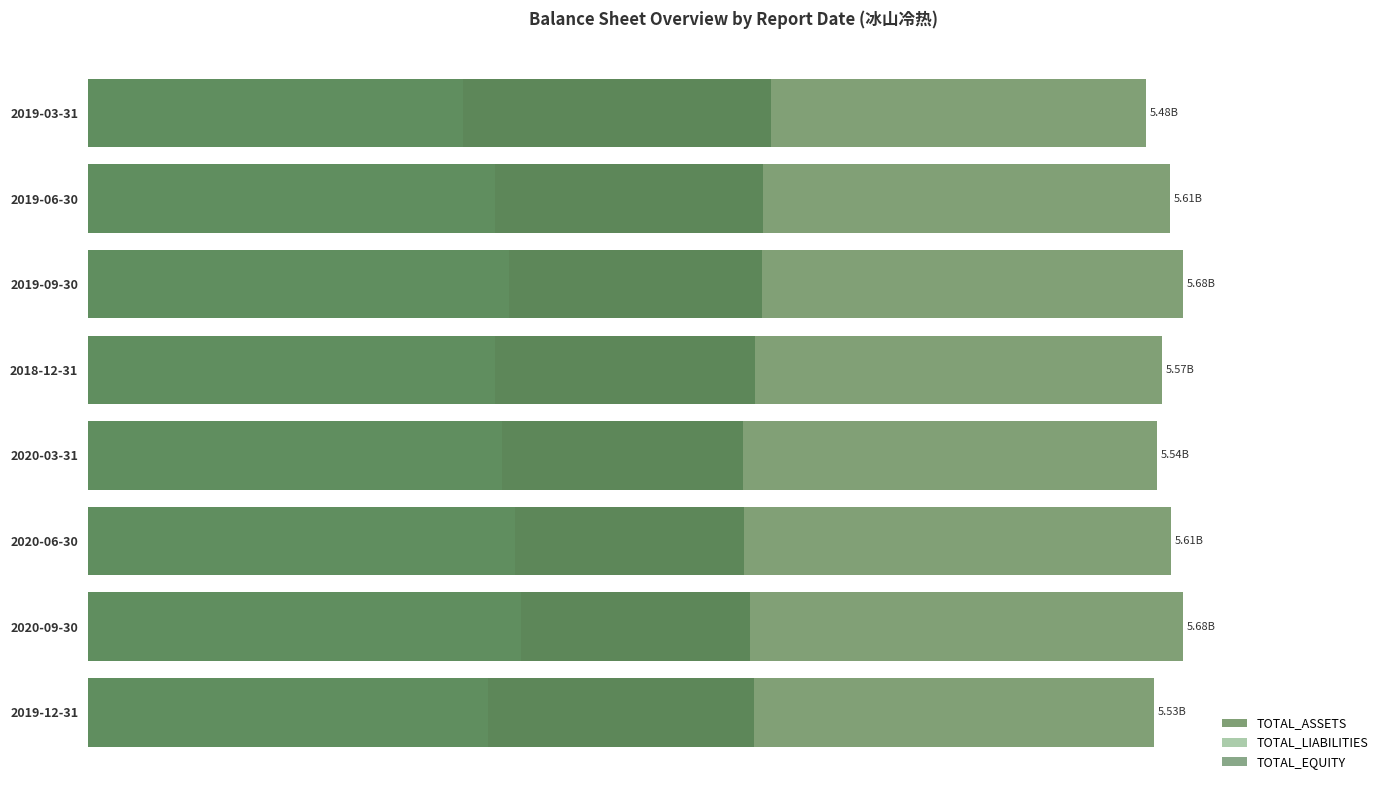

How many bars are there in total?

24